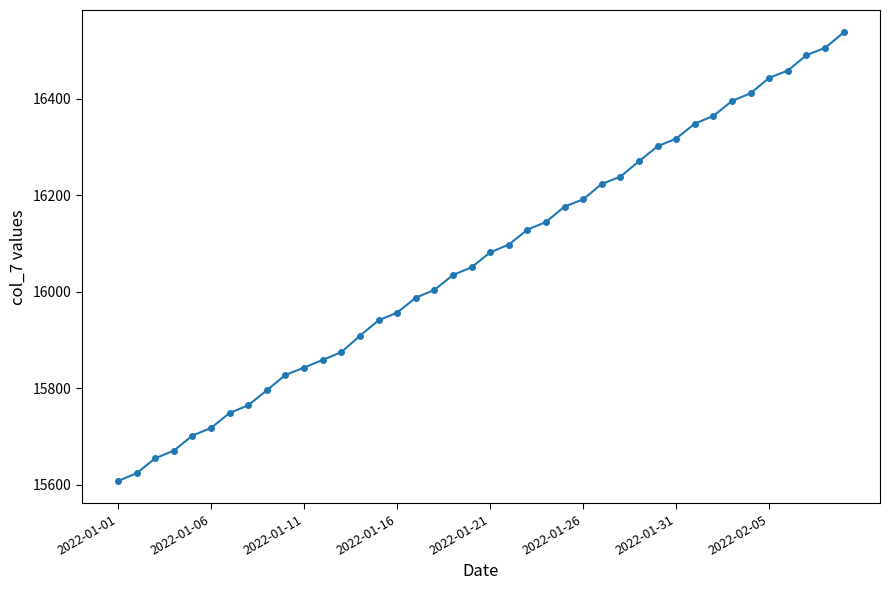

What is the difference between the maximum and second lowest values?

914